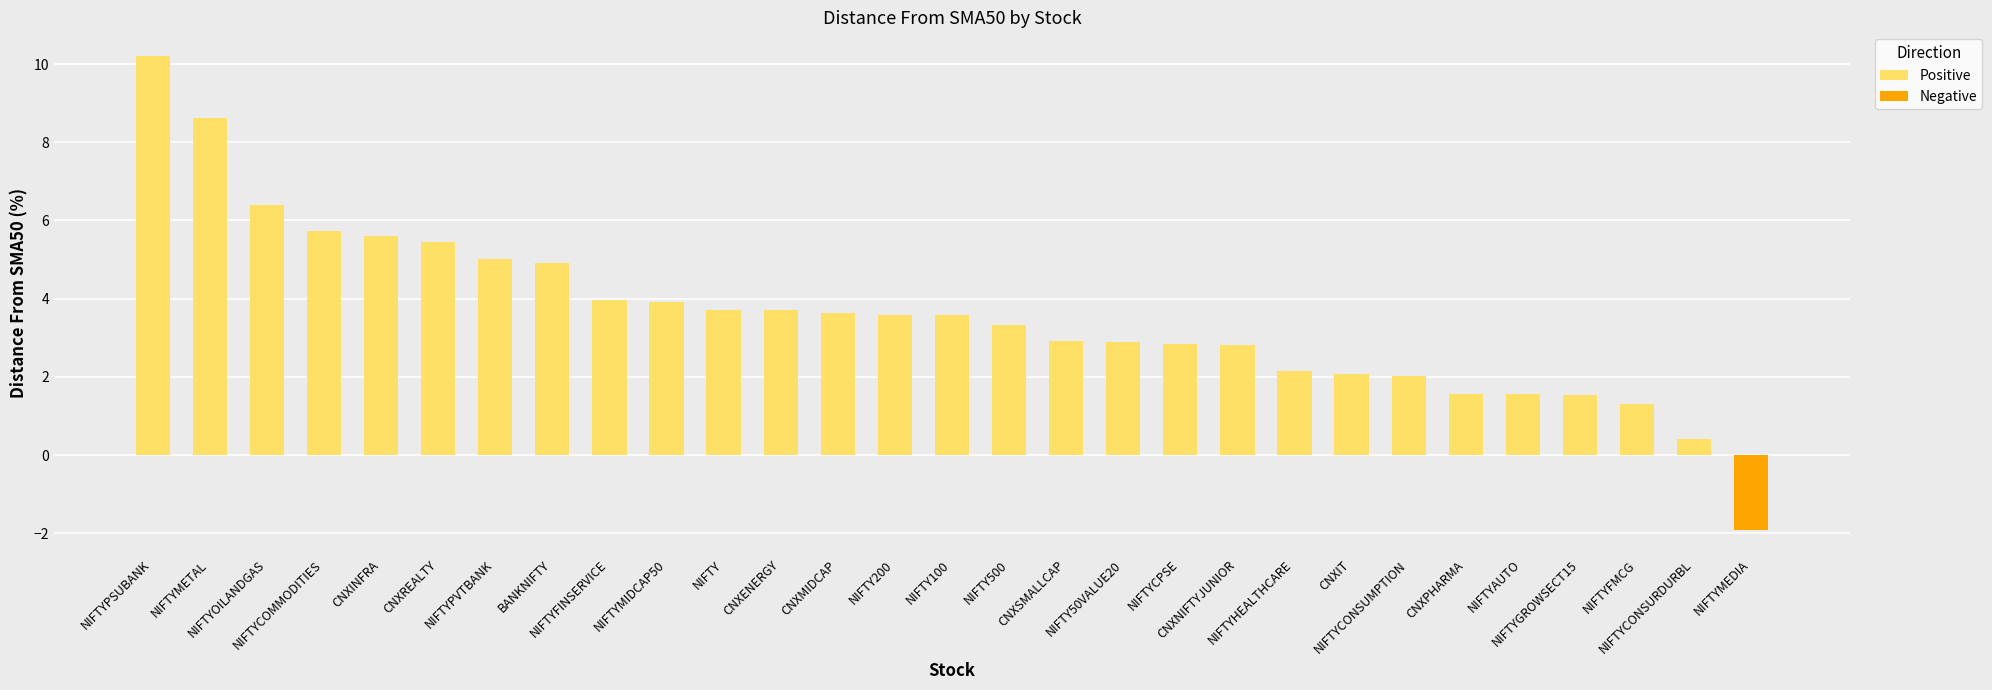

The value at CNXREALTY is 2.2. True or false?

False